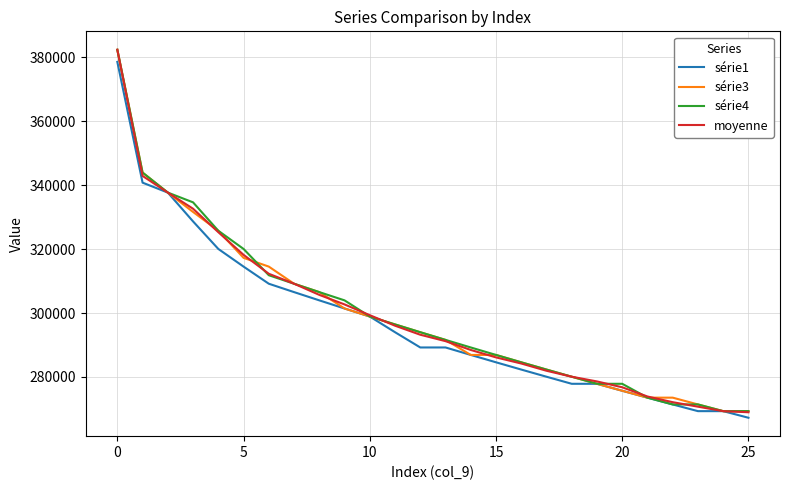

Which series has the widest spread of values?

moyenne